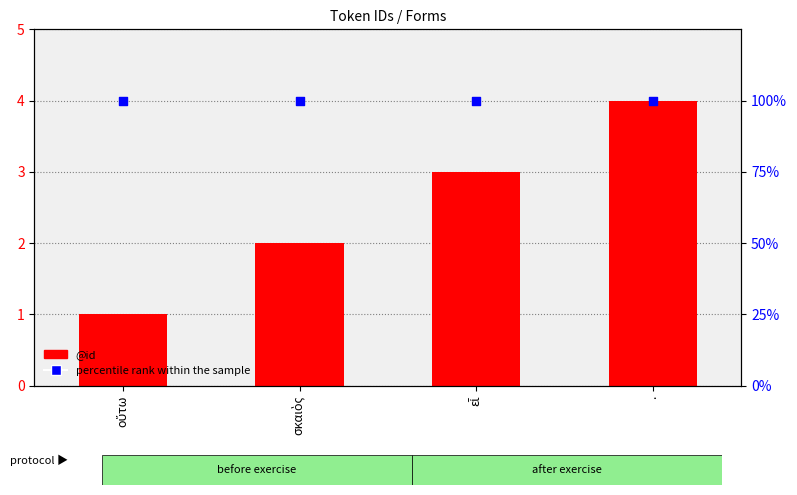

At which category is the sum across all series the highest?

.